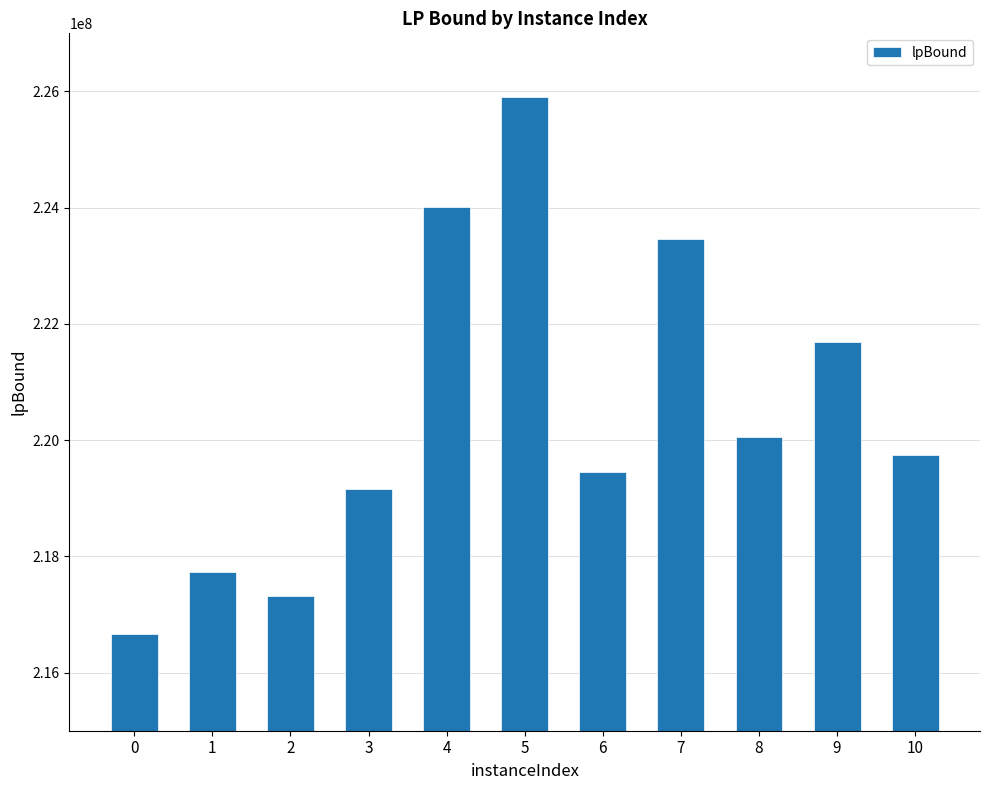

What is the difference between the values at 3 and 9?

2525203.8